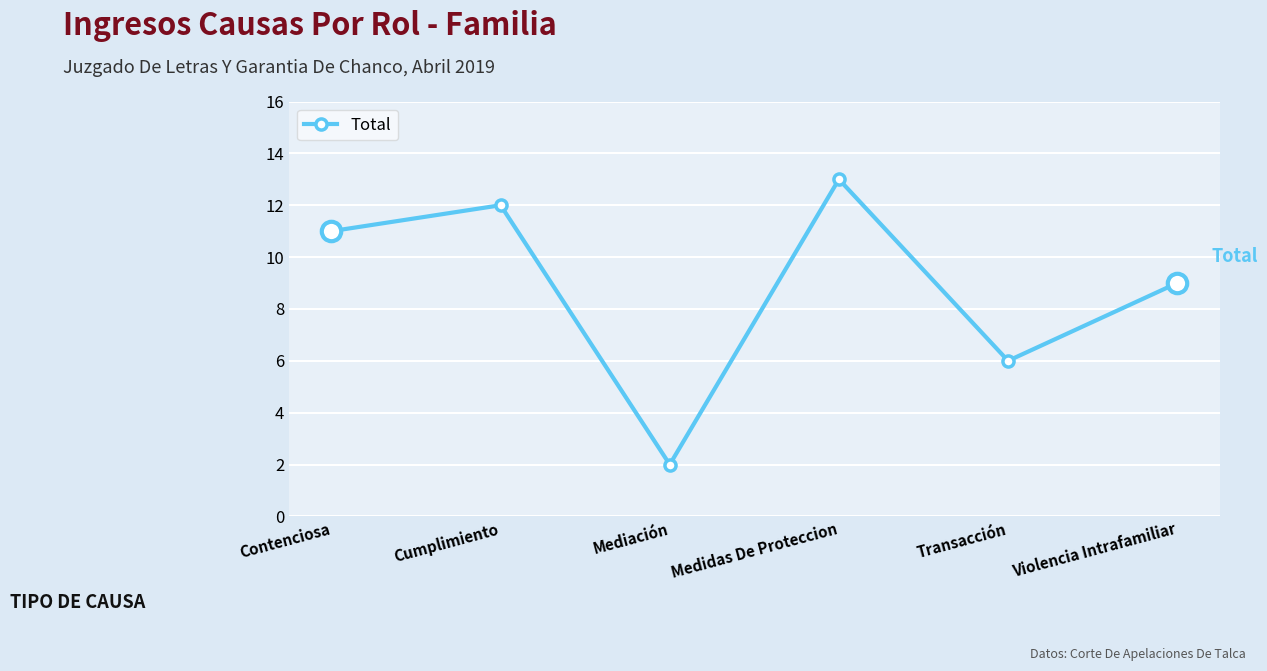

The value at Medidas De Proteccion is 3. True or false?

False